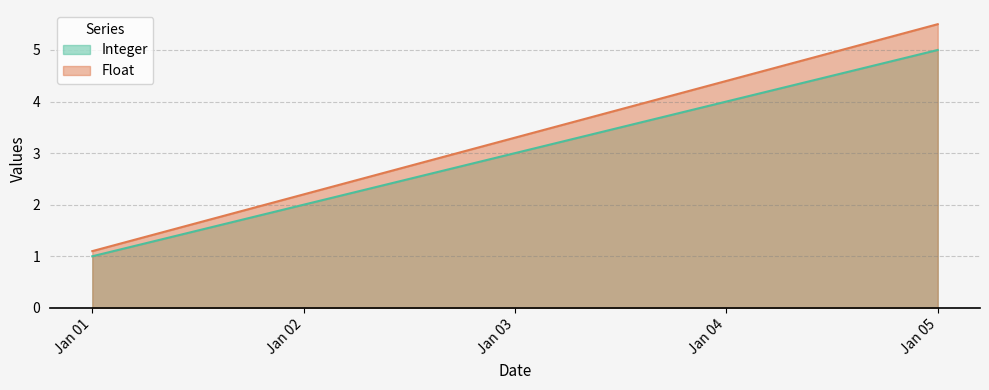

How many lines are shown in the chart?

2